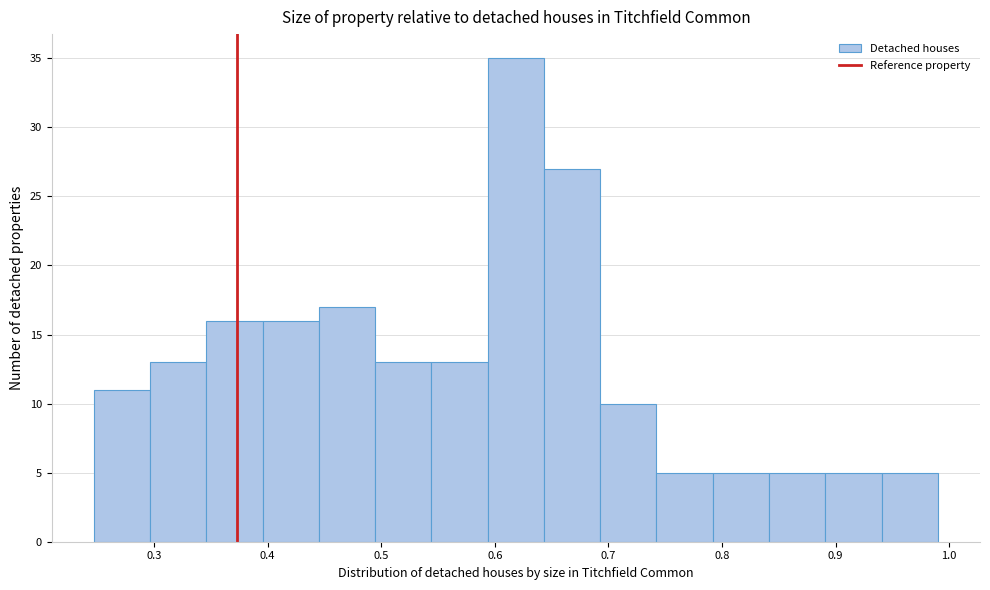

Which range on the x-axis has the tallest bar?

0.59 to 0.64